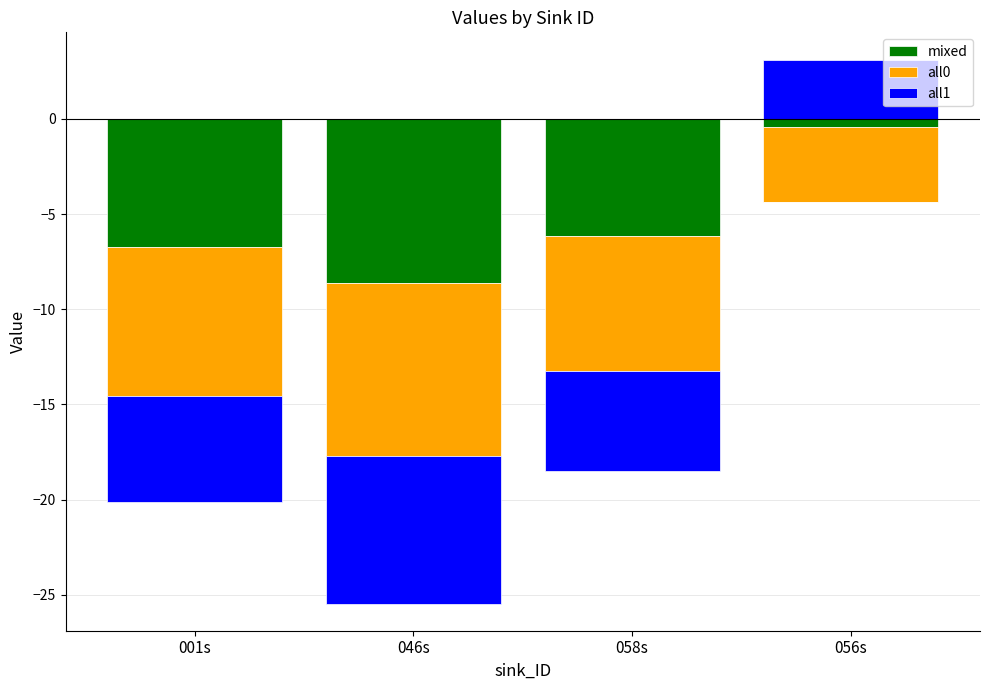

How many series are shown in this chart?

3